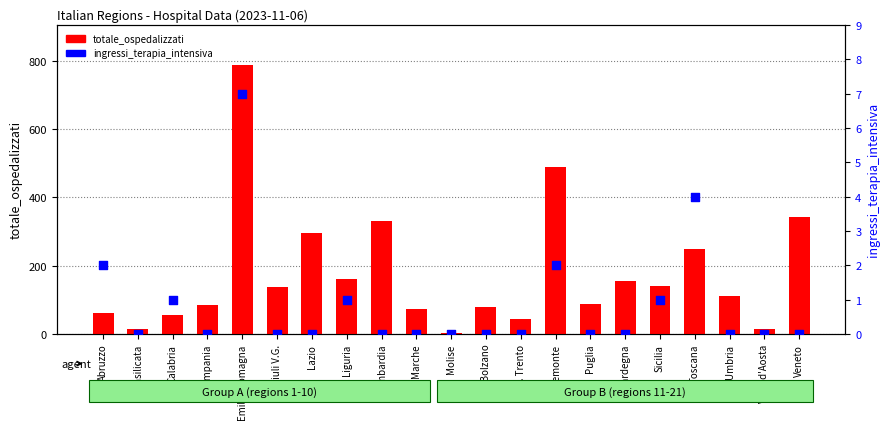

At how many categories does at least one series exceed 13?

20